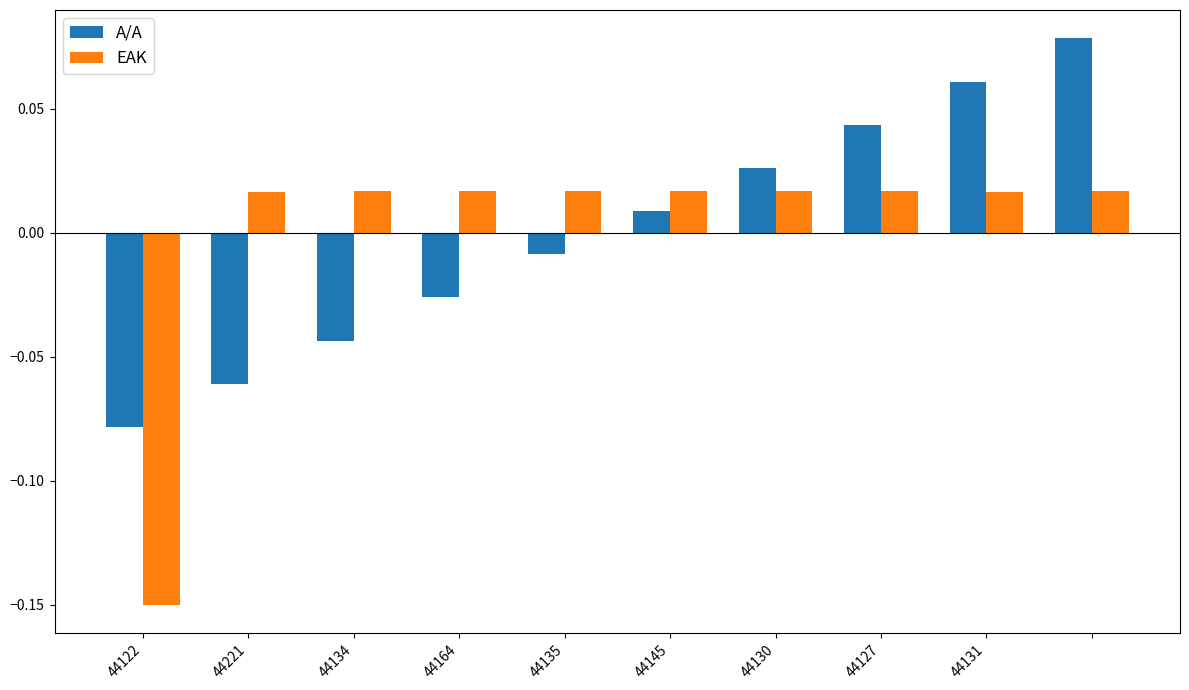

List the series in order of their peak value, highest first.

A/A, ΕΑΚ